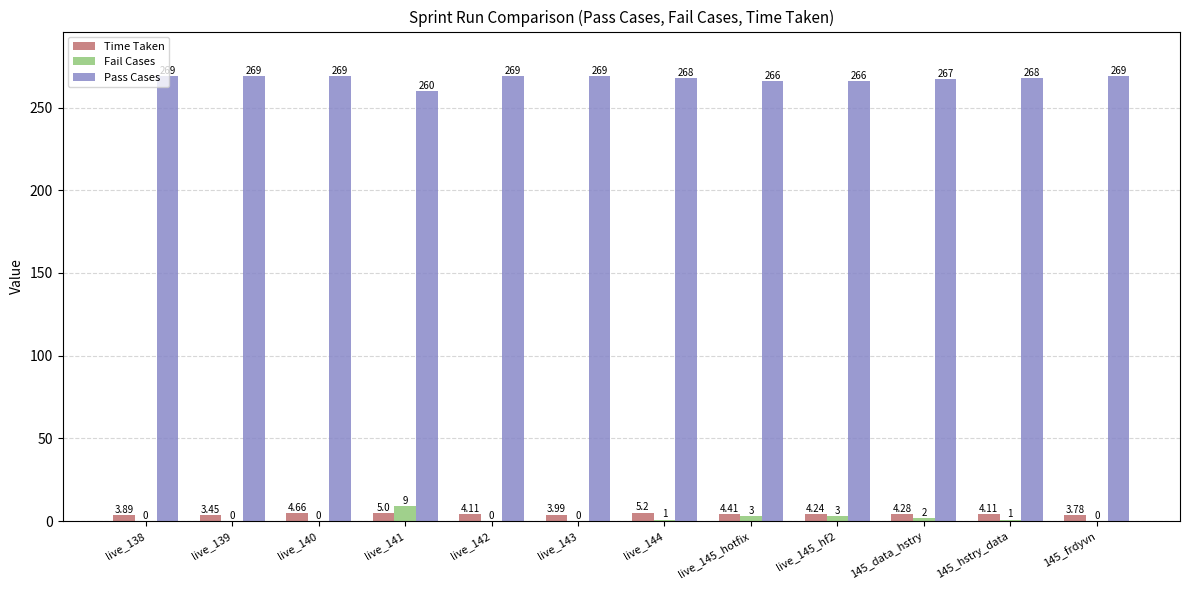

The value of Pass Cases at live_138 is 269.0. True or false?

True